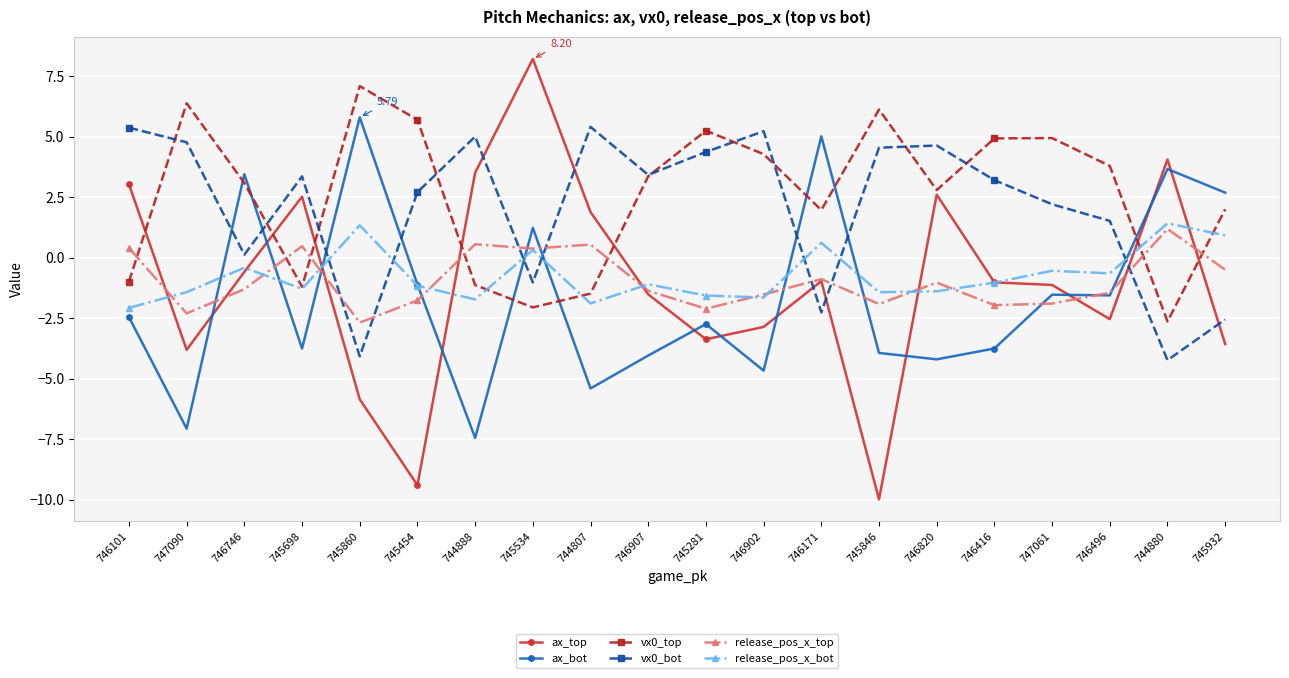

Which series has the largest total across all categories?

vx0_top